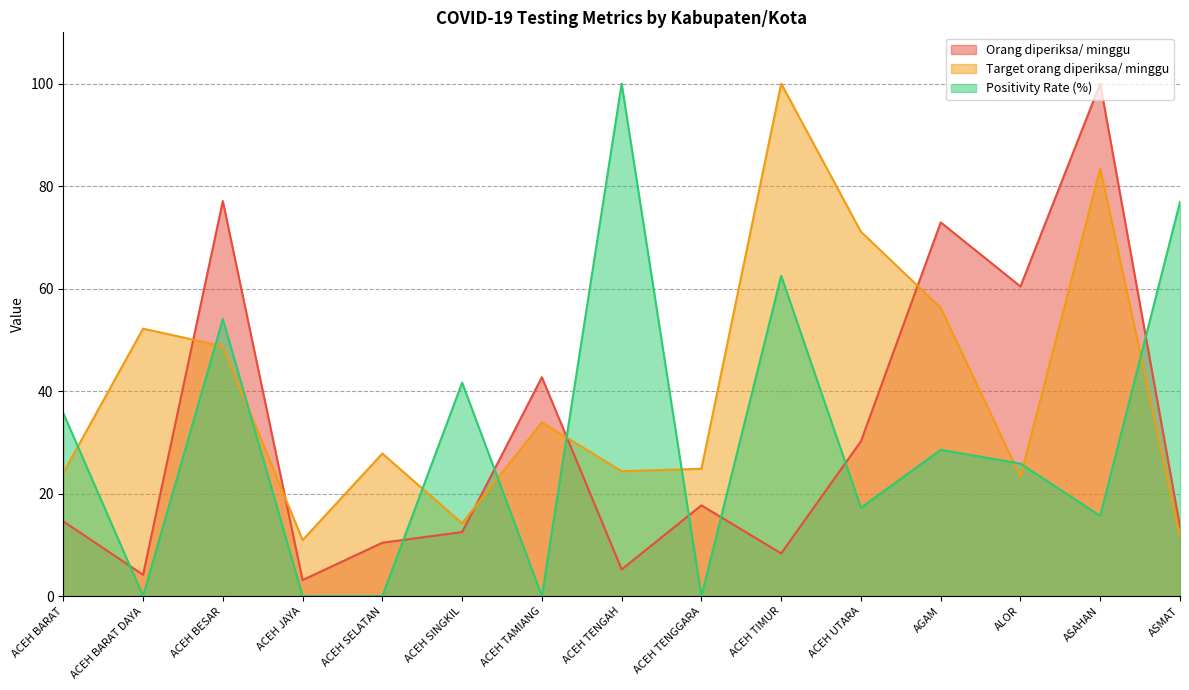

What is the label of the 4th point from the left?

ACEH JAYA